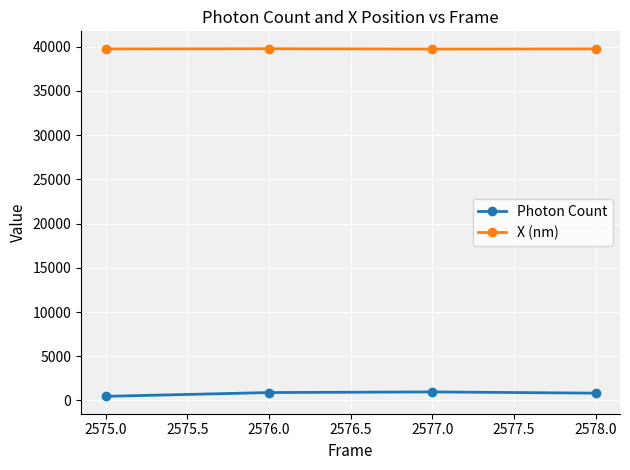

The X (nm) series shows 59752.5 at 2578.0. True or false?

False